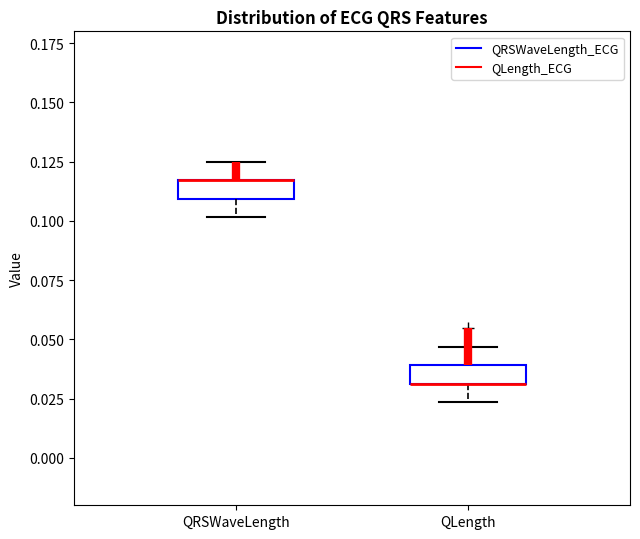

Reading left to right, read every box against the y-axis: the position of its median line, the range the box covers, and the ends of its whiskers. The values are not printed on the chart, so give them approximately, as read against the axis.

QRSWaveLength: median 0.115 (drawn on the box's upper edge), box 0.110 to 0.115, whiskers 0.100 to 0.125
QLength: median 0.030 (drawn on the box's lower edge), box 0.030 to 0.040, whiskers 0.025 to 0.045